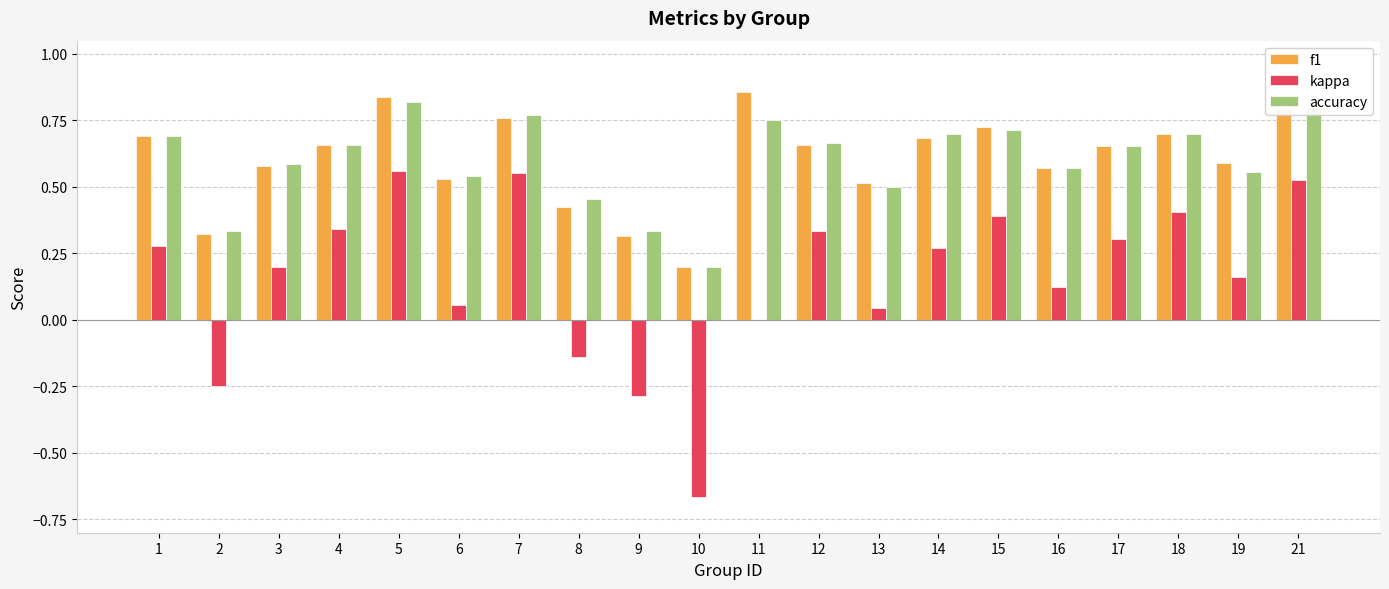

What is the sum of all kappa values?

3.2